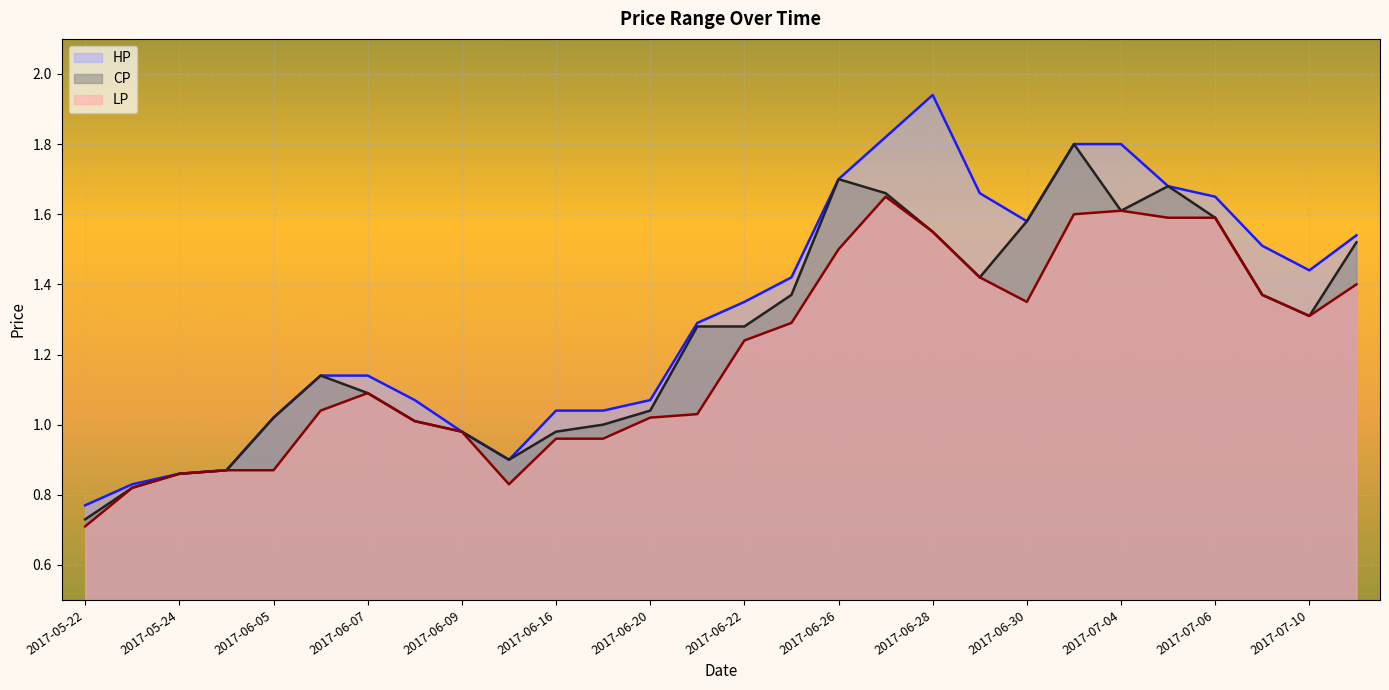

What is the spread (max minus min) of values at 2017-07-11?

0.1